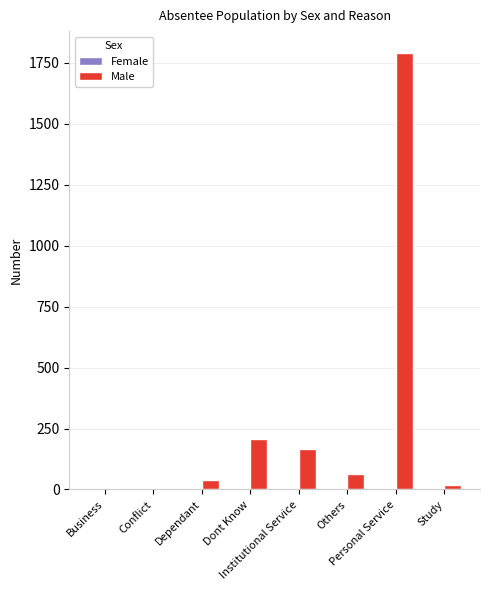

Which series has the largest total across all categories?

Male